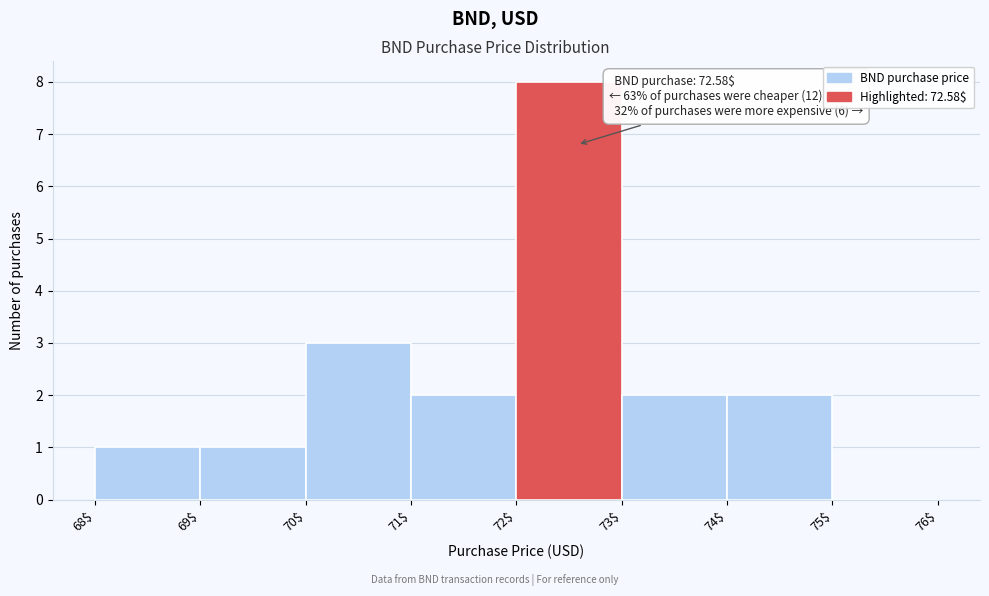

Which range on the x-axis has the tallest bar?

72$ to 73$